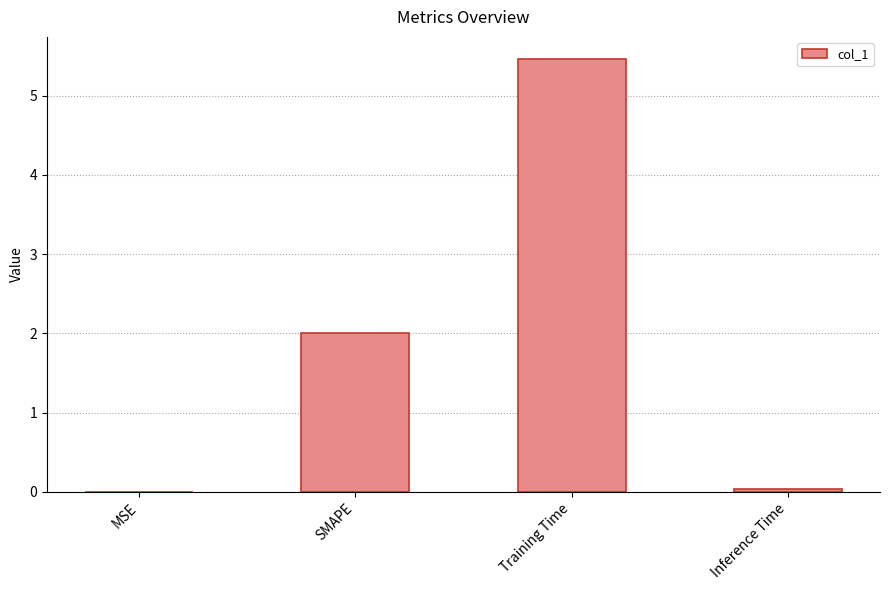

What is the maximum value shown in the chart?

5.5